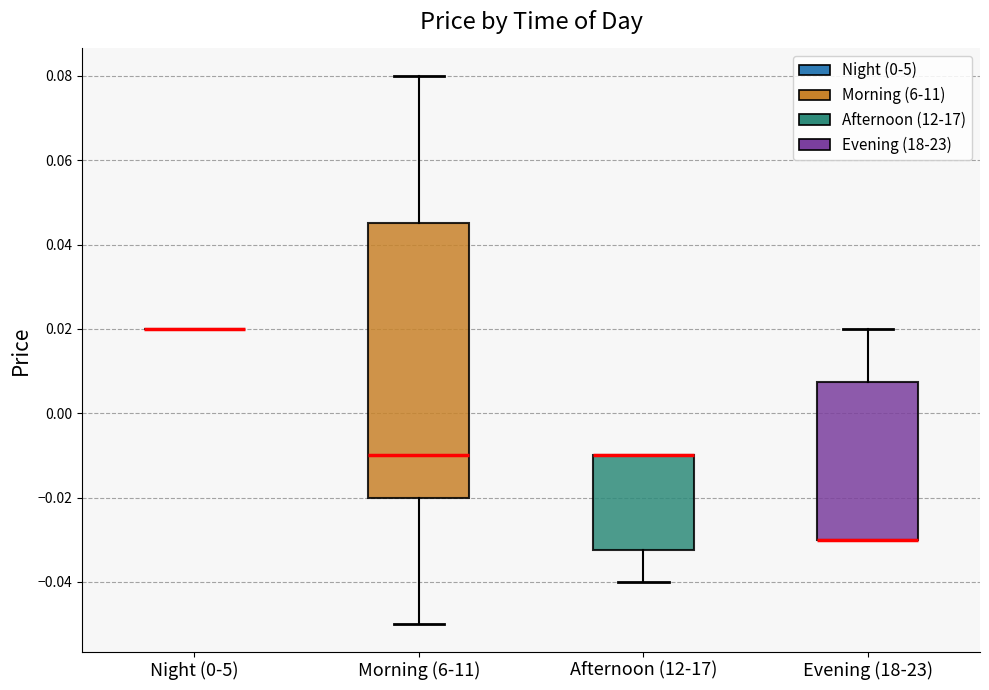

Reading left to right, read every box against the y-axis: the position of its median line, the range the box covers, and the ends of its whiskers. The values are not printed on the chart, so give them approximately, as read against the axis.

Night (0-5): box collapsed to a line at 0.020, whiskers 0.020 to 0.020
Morning (6-11): median -0.010, box -0.020 to 0.046, whiskers -0.050 to 0.080
Afternoon (12-17): median -0.010 (drawn on the box's upper edge), box -0.032 to -0.010, whiskers -0.040 to -0.010
Evening (18-23): median -0.030 (drawn on the box's lower edge), box -0.030 to 0.008, whiskers -0.030 to 0.020